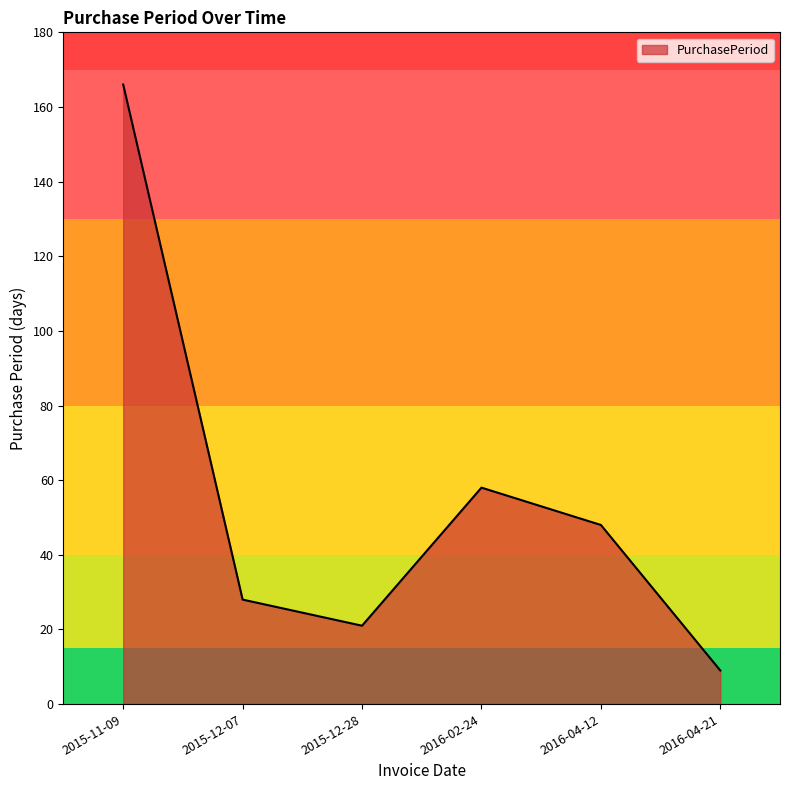

True or false: the data has more than 0 interior local peaks.

True